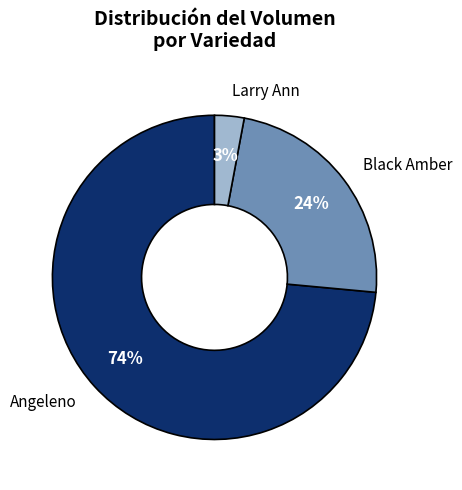

What is the smallest slice in the pie chart?

Larry Ann